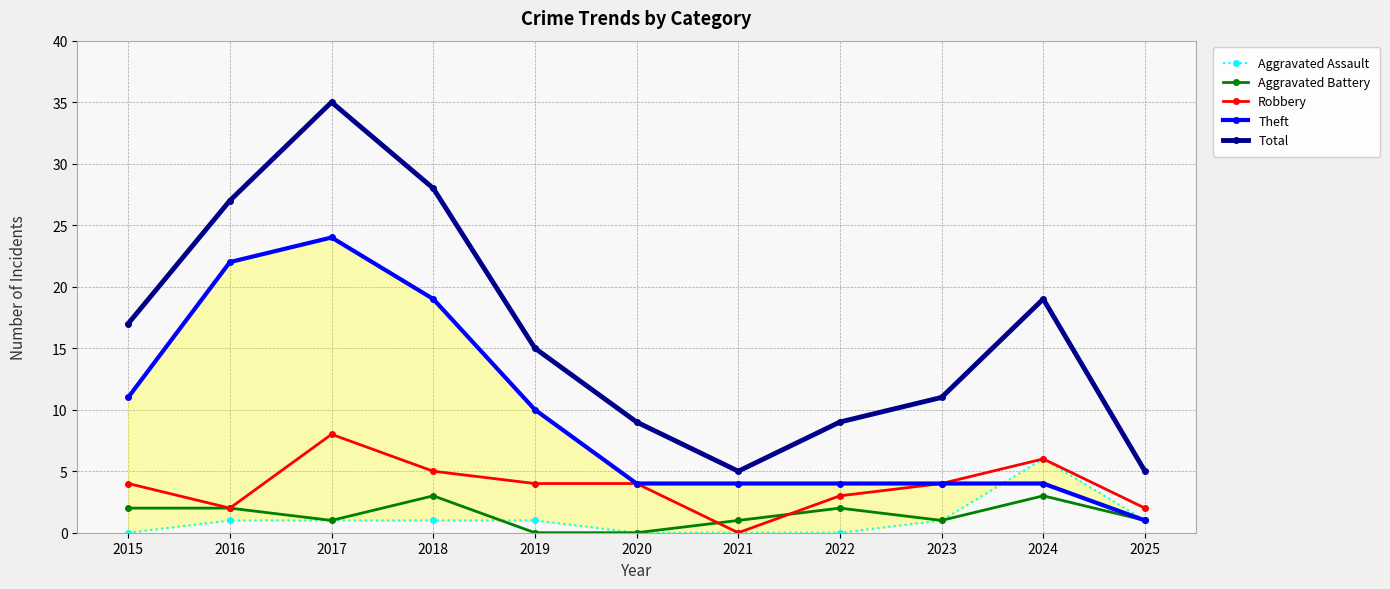

What is the value of the Robbery point at the 5th from the left?

4